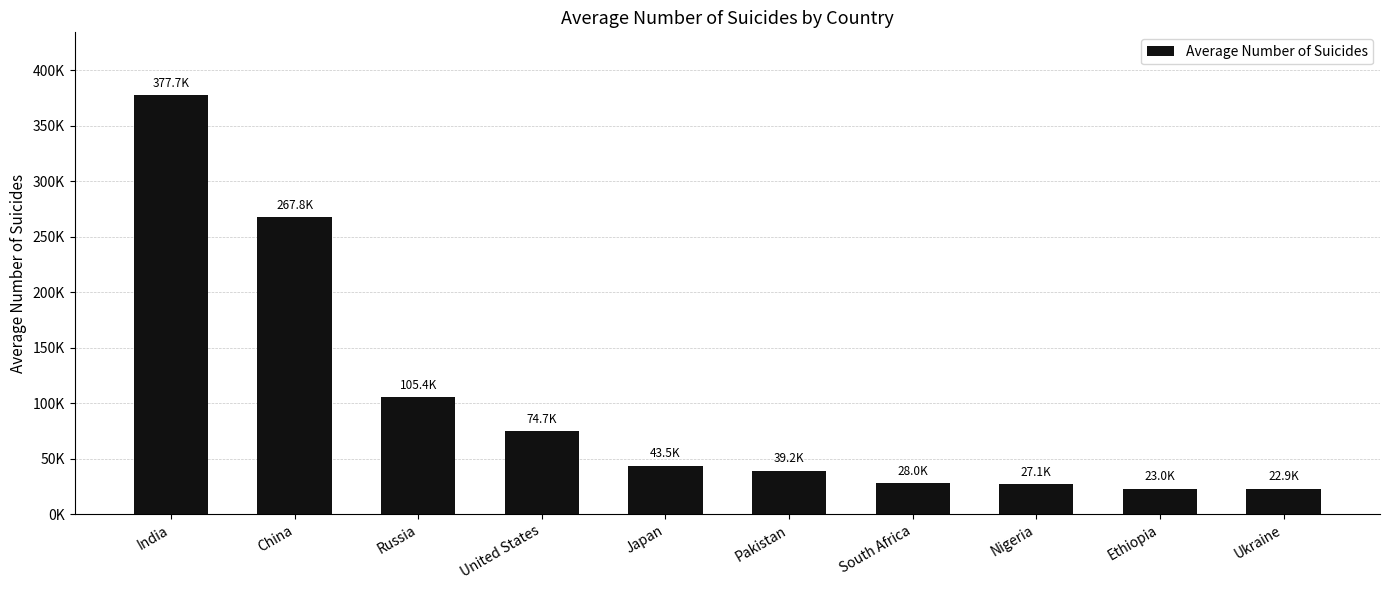

Does the chart contain stacked bars?

No